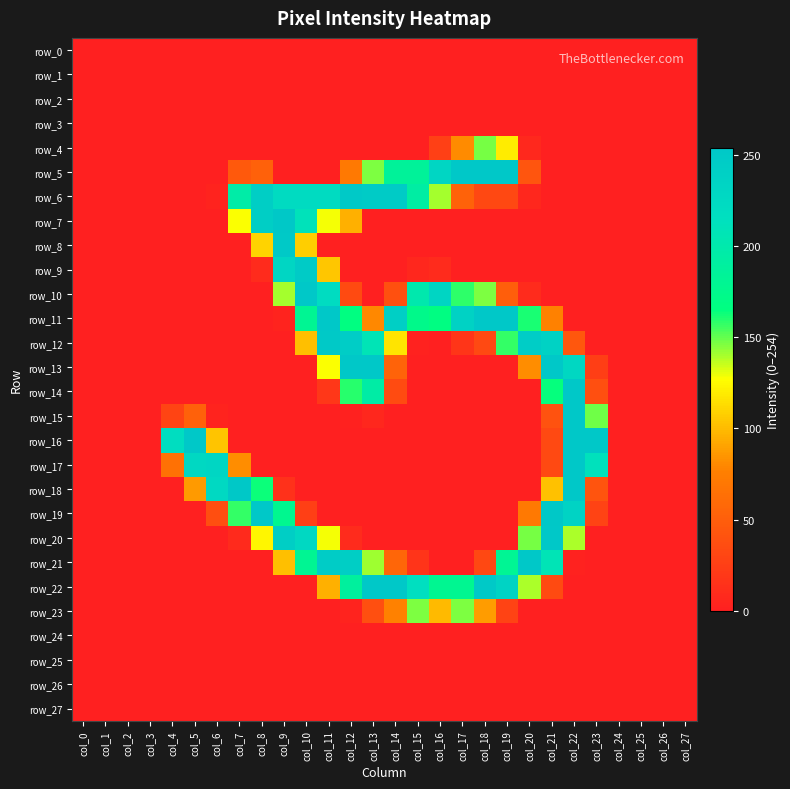

What is the total value across all series at col_14?

1308